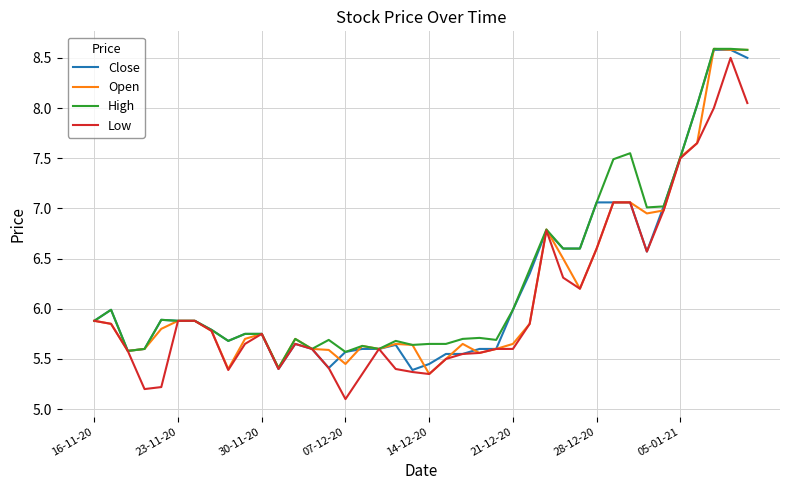

What is the minimum value for High?

5.4